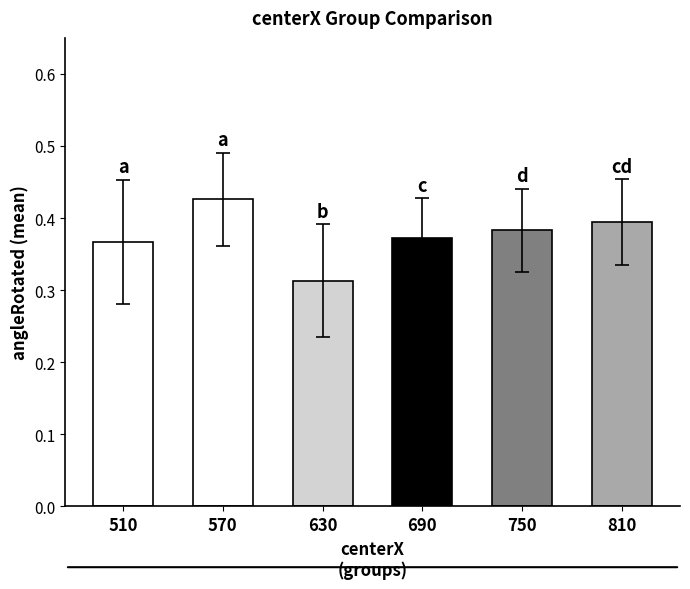

Which category has the highest value across all series?

570